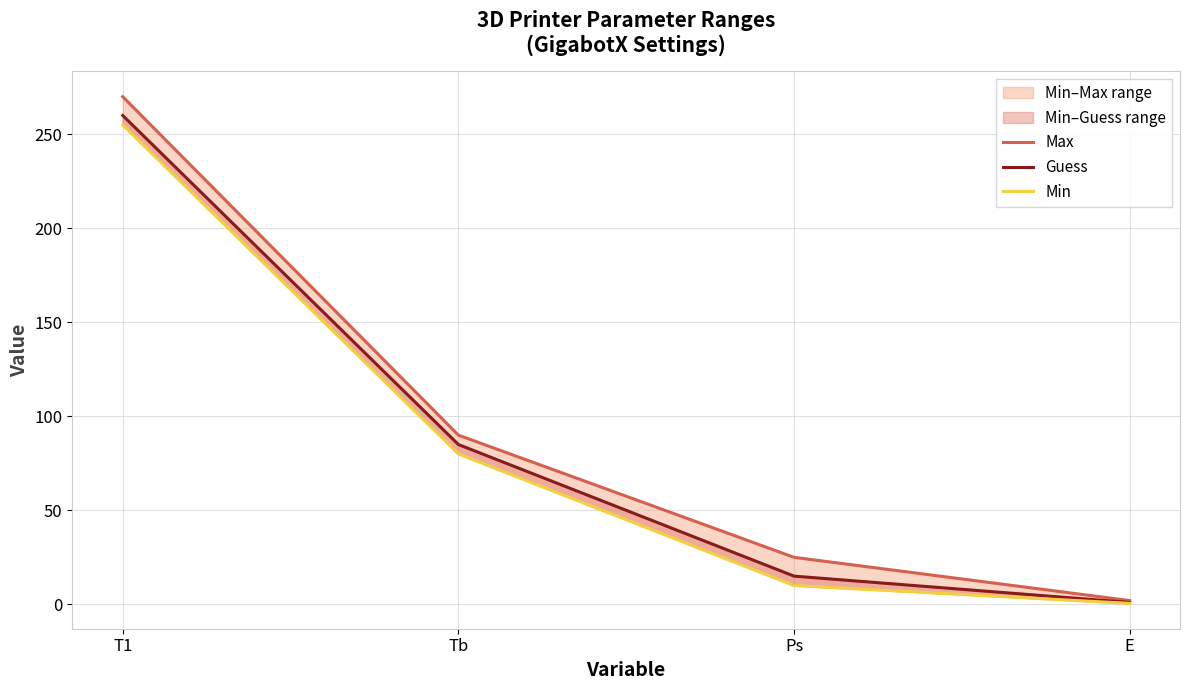

How many distinct data groups are displayed?

3